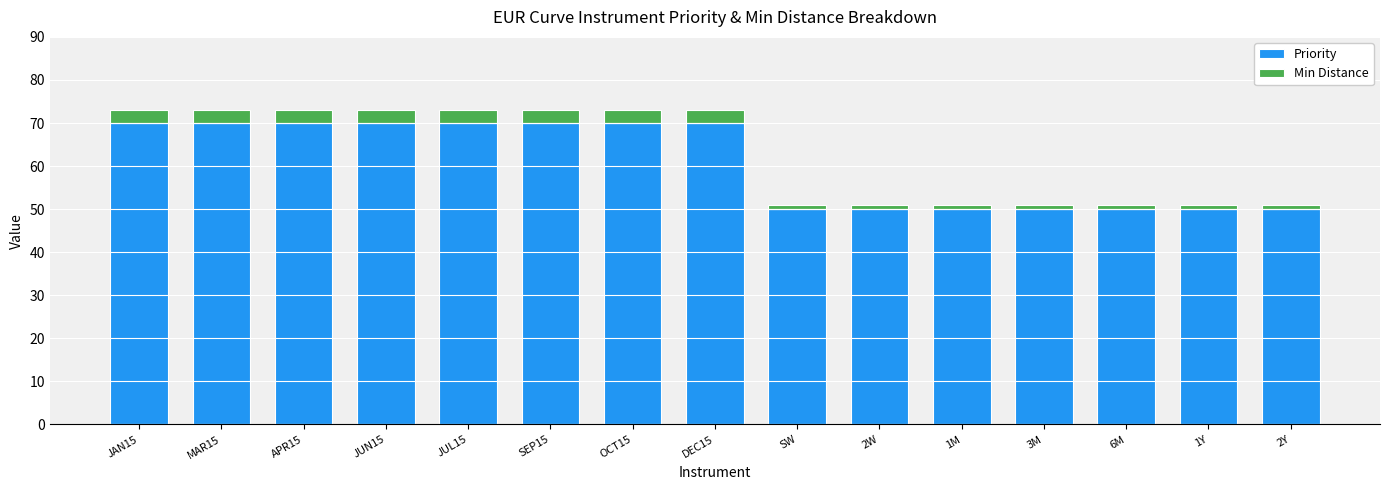

What is the total value across all series at SEP15?

73